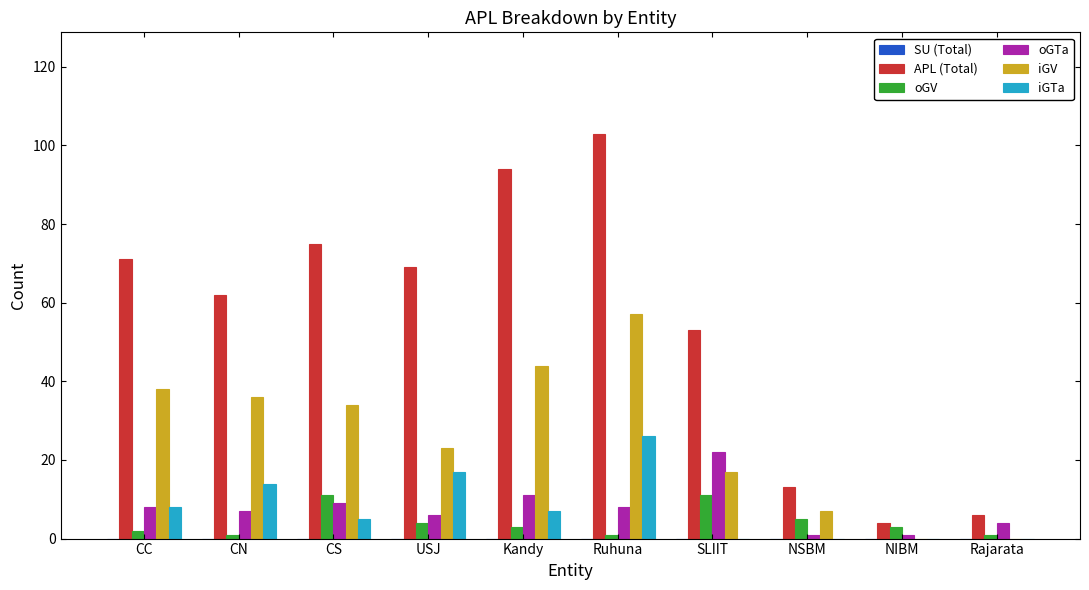

The value of iGV at CN is 49. True or false?

False